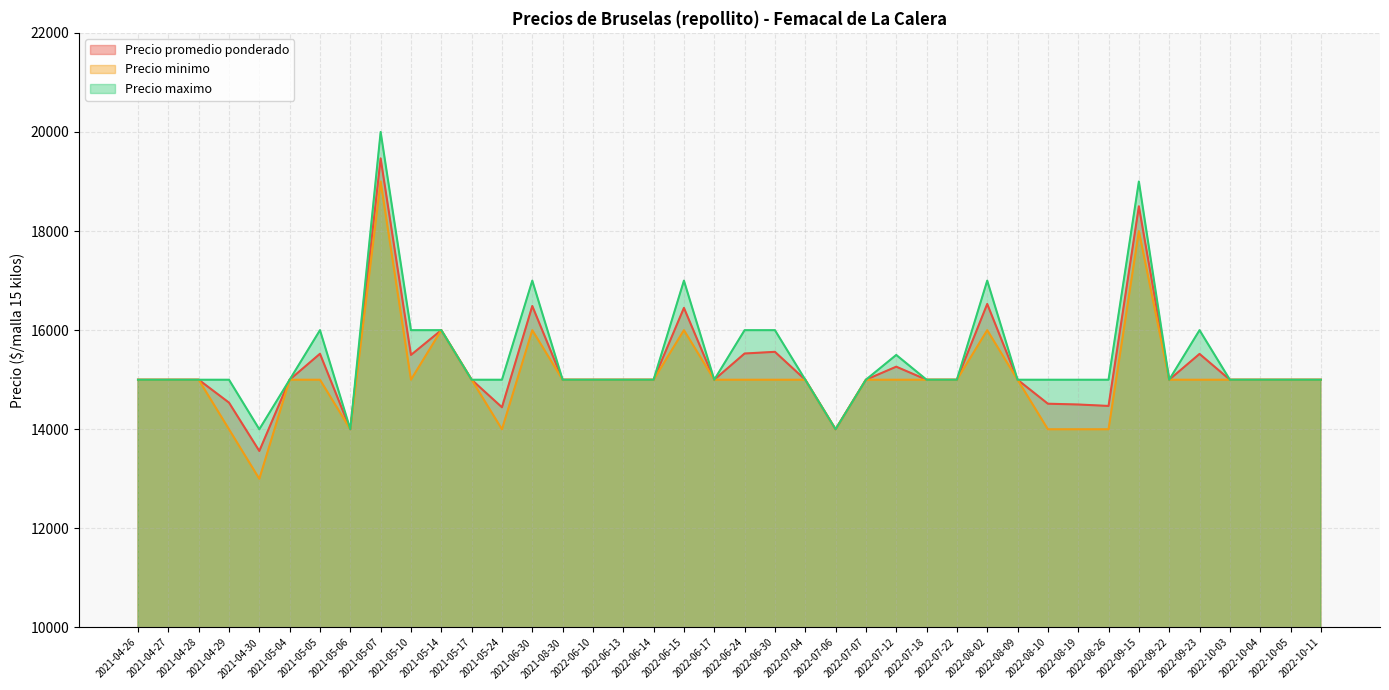

How many interior local peaks does the Precio promedio ponderado series have?

10